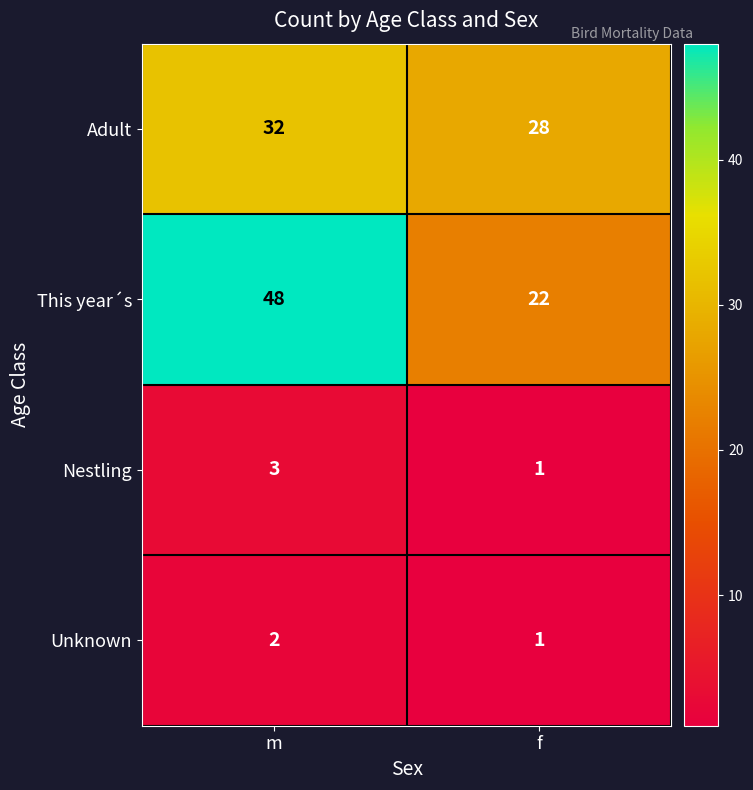

What is the difference between the This year´s values at f and m?

26